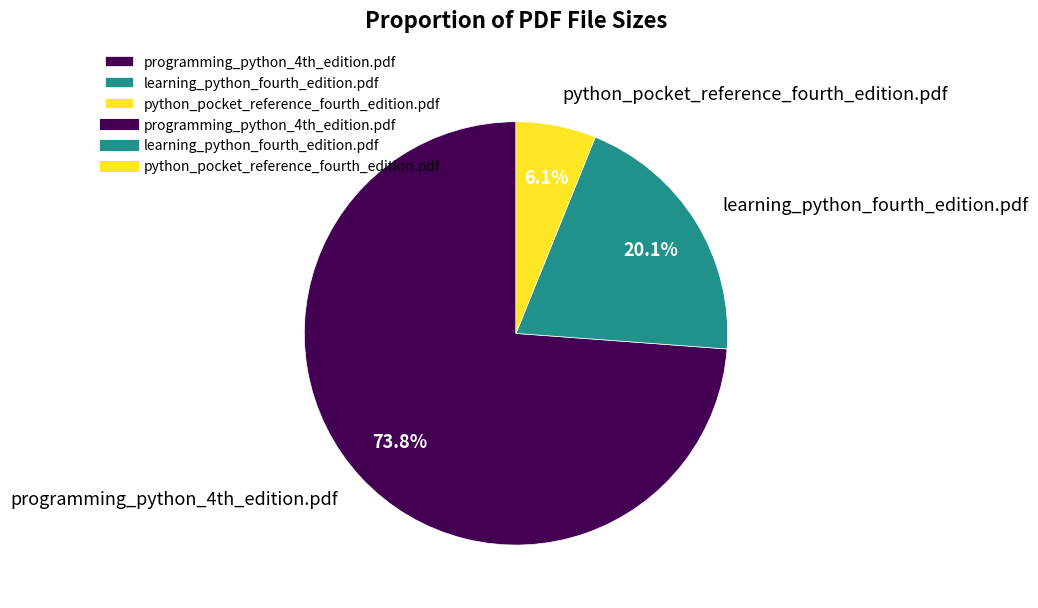

Is it true that python_pocket_reference_fourth_edition.pdf is 1% of the pie?

False